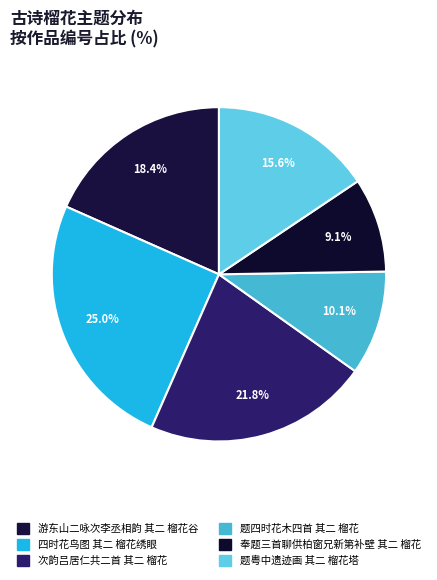

How many segments does this pie chart have?

6